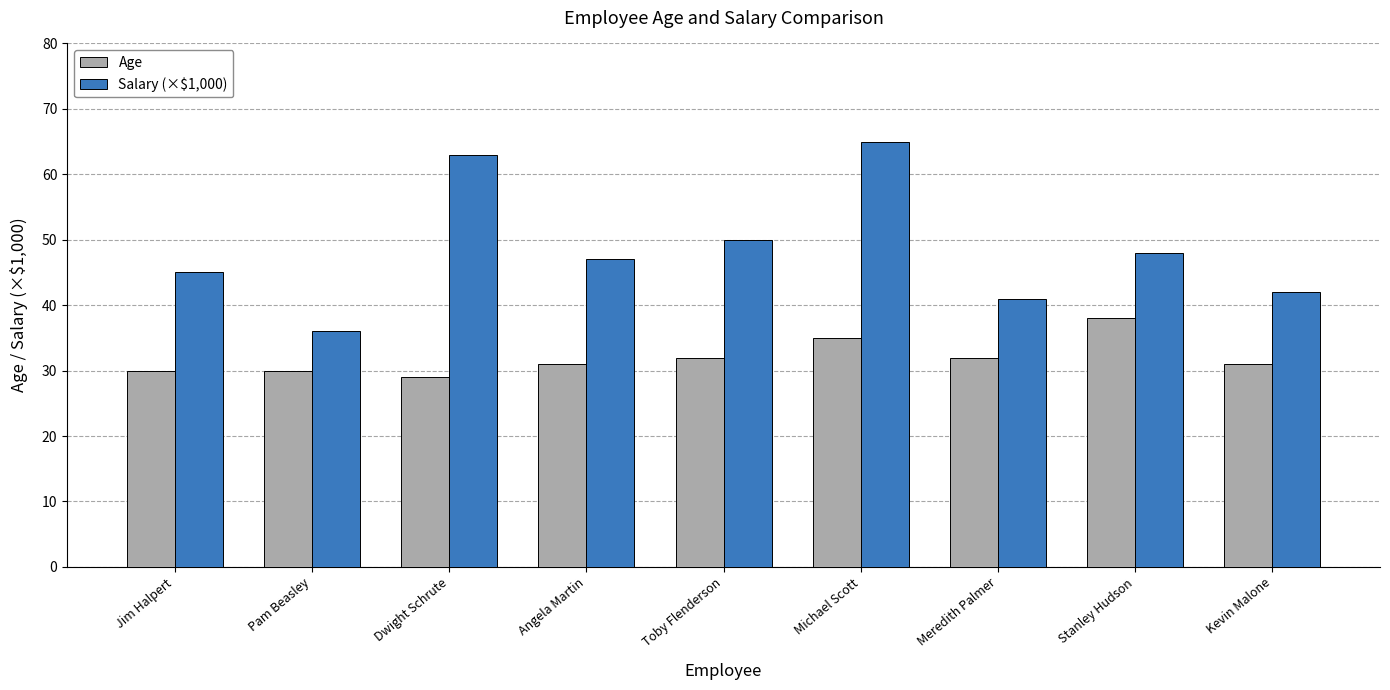

What is the spread (max minus min) of values at Stanley Hudson?

10